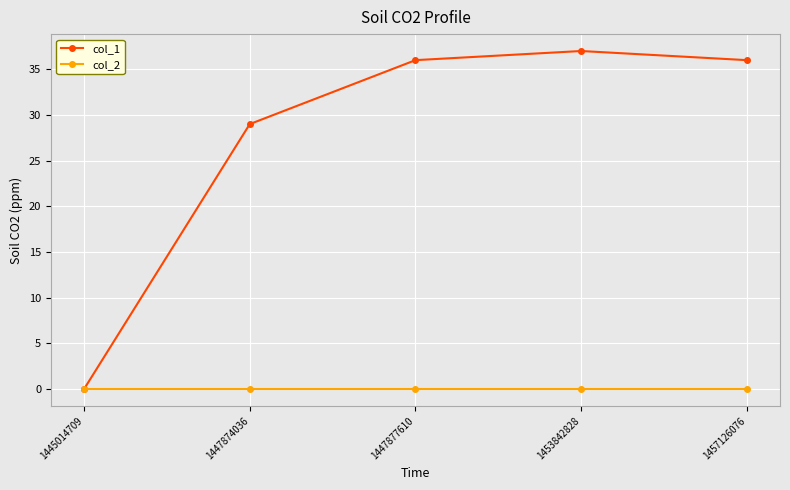

Reading left to right, what are all the values shown in this chart?

col_1: 1445014709=0	1447874036=29	1447877610=36	1453842828=37	1457126076=36
col_2: 1445014709=0	1447874036=0	1447877610=0	1453842828=0	1457126076=0